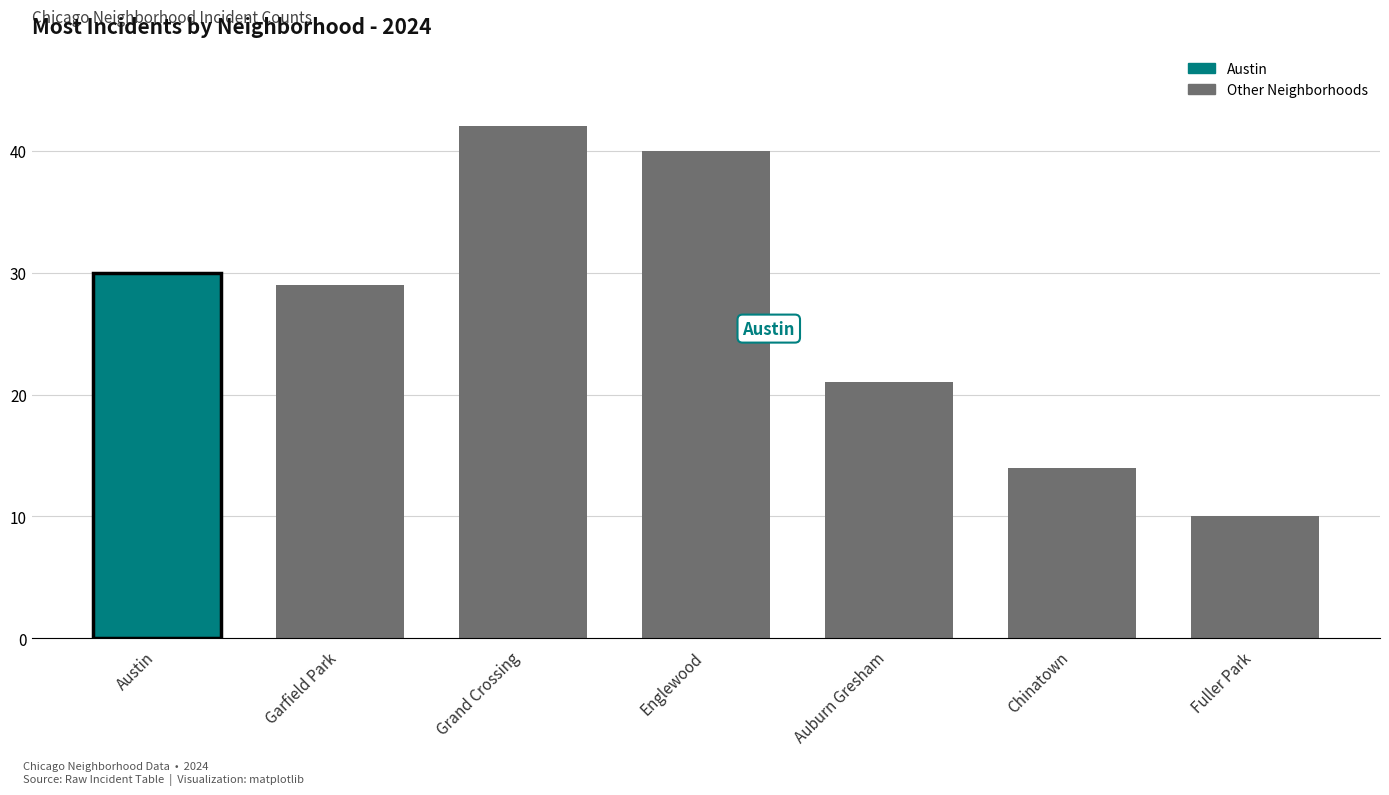

What is the label of the 6th bar from the left?

Chinatown